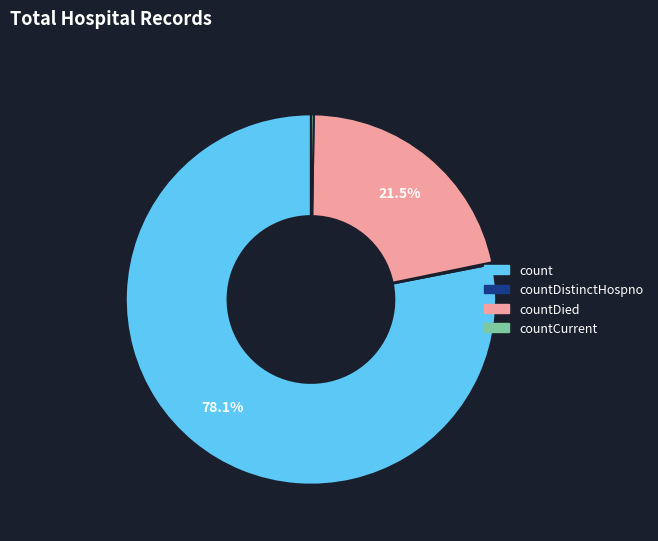

Is there any slice that represents more than half of the pie?

Yes